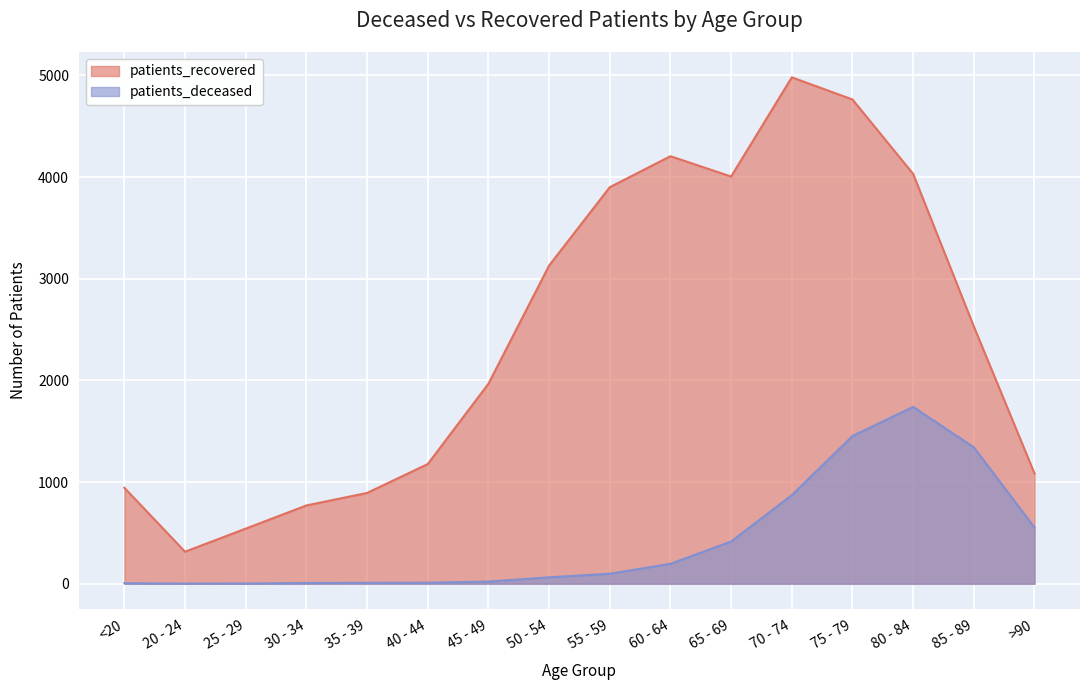

Which series has the widest spread of values?

patients_recovered